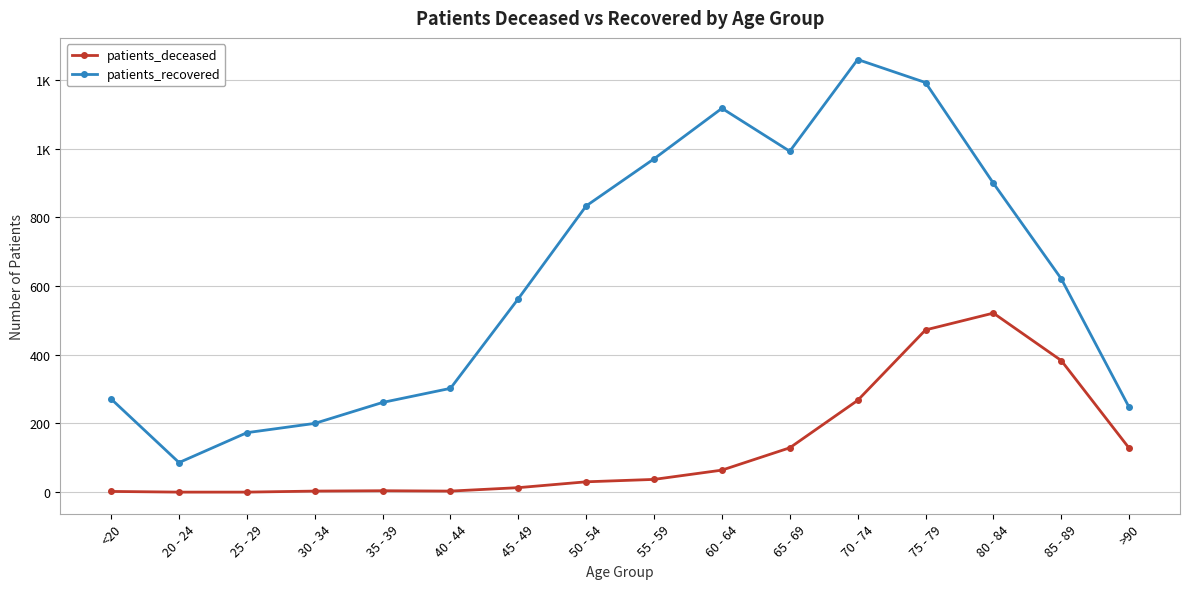

Is this an area chart (filled region under the line)?

No